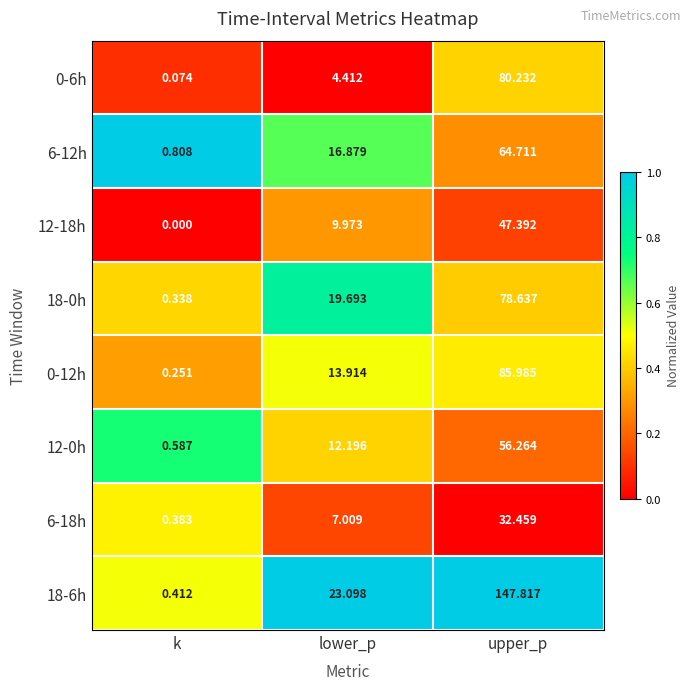

Where does the 0-6h series first go above 4?

lower_p